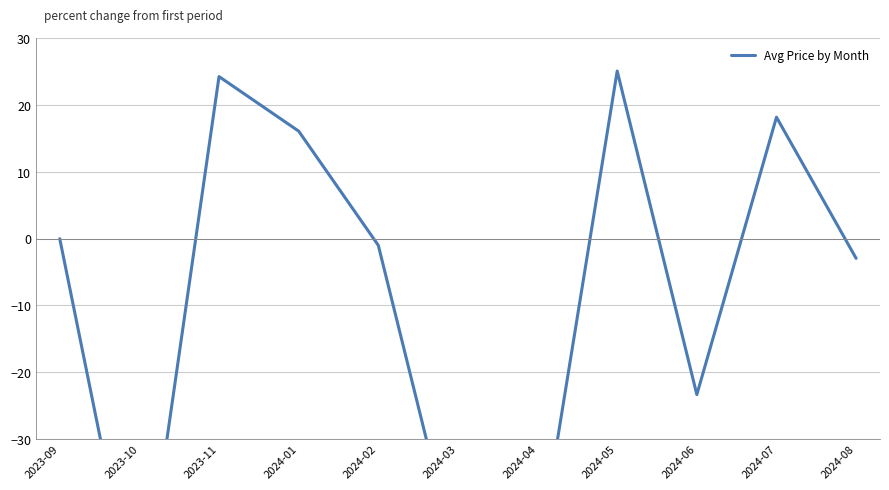

Is it true that the value at 2024-02 is -1.0?

True